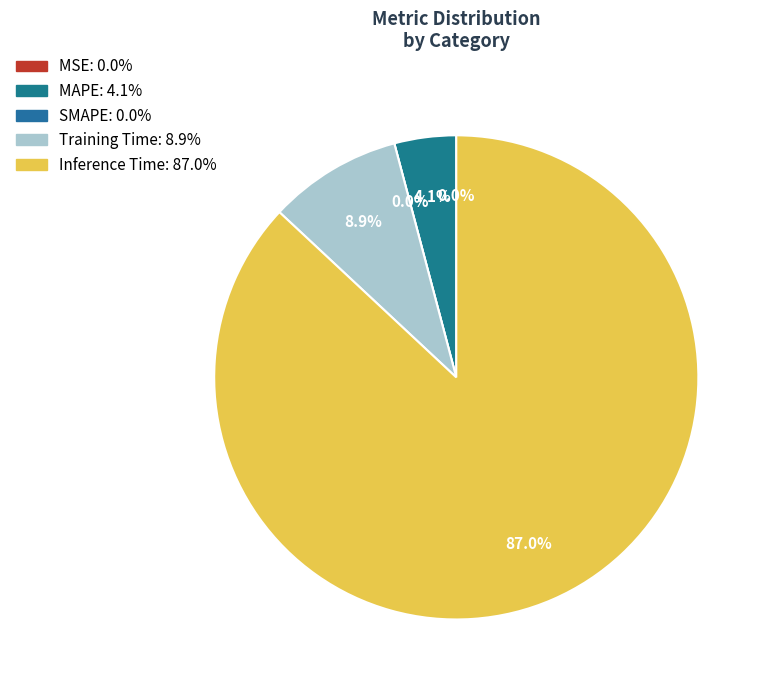

Which slice represents more than half of the pie?

Inference Time